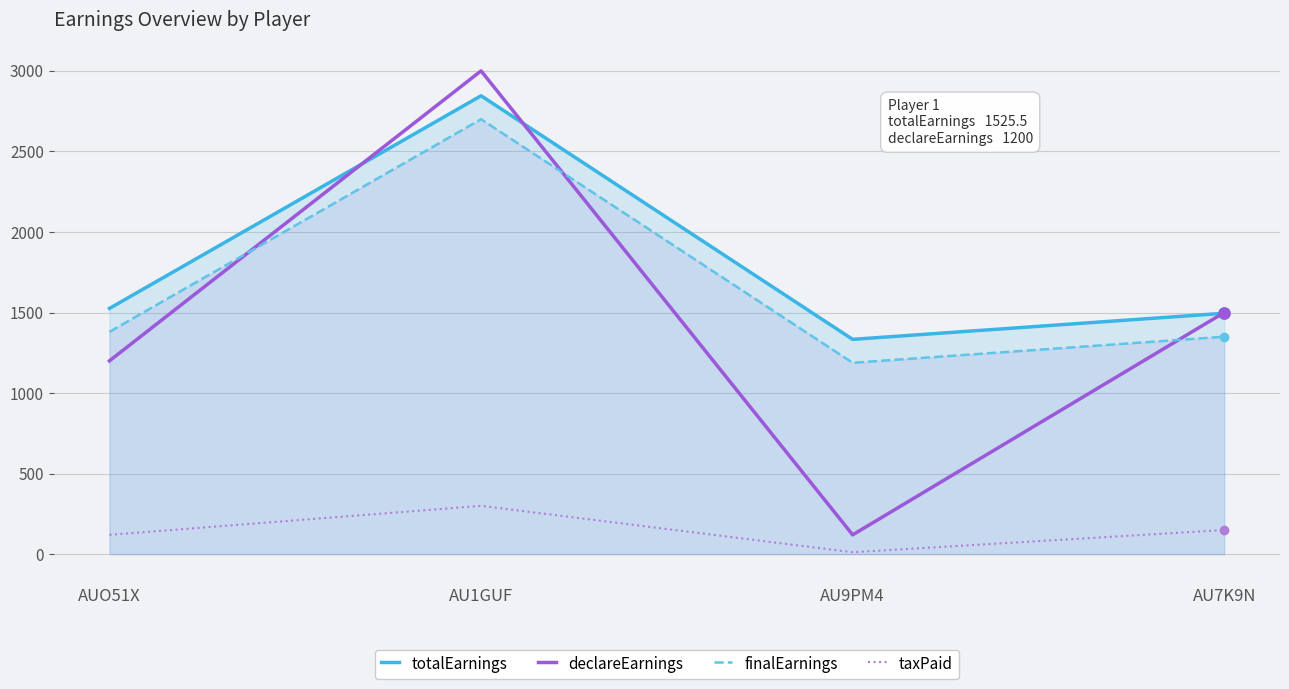

How many distinct data groups are displayed?

4